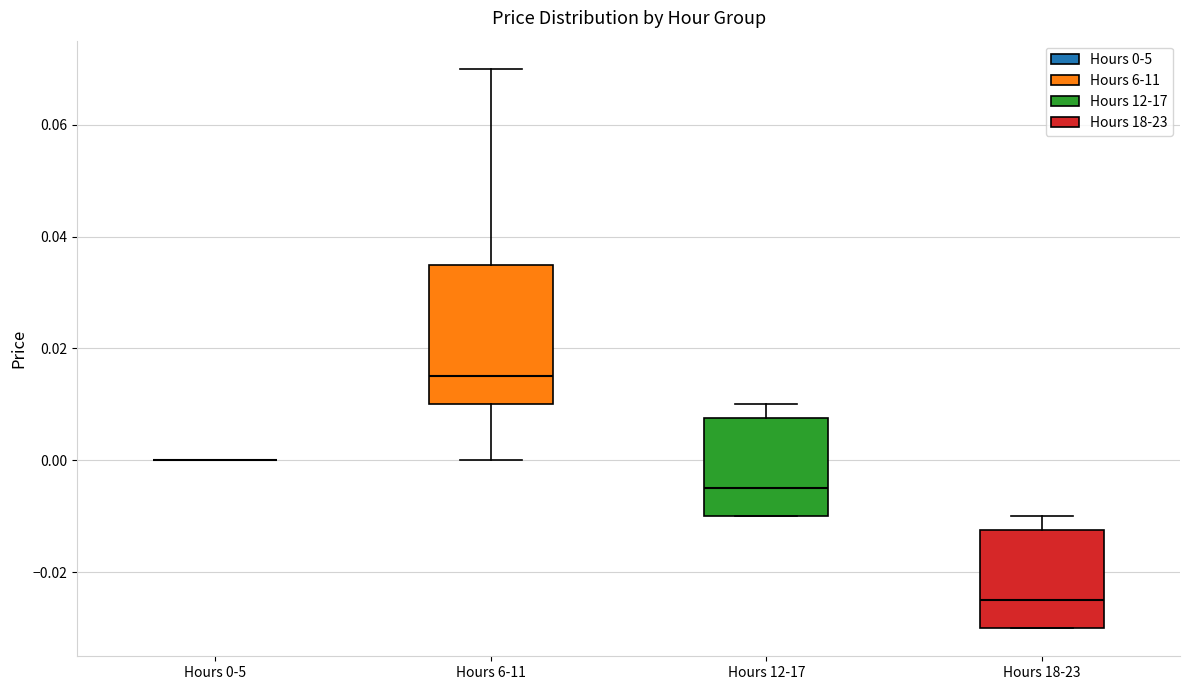

Reading left to right, transcribe this box plot: for each box, give where its median line is, the range the box spans, and where its two whiskers end, as read against the y-axis. The values are not printed on the chart, so give them approximately, as read against the axis.

Hours 0-5: box collapsed to a line at 0.000, whiskers 0.000 to 0.000
Hours 6-11: median 0.016, box 0.010 to 0.036, whiskers 0.000 to 0.070
Hours 12-17: median -0.004, box -0.010 to 0.008, whiskers -0.010 to 0.010
Hours 18-23: median -0.024, box -0.030 to -0.012, whiskers -0.030 to -0.010